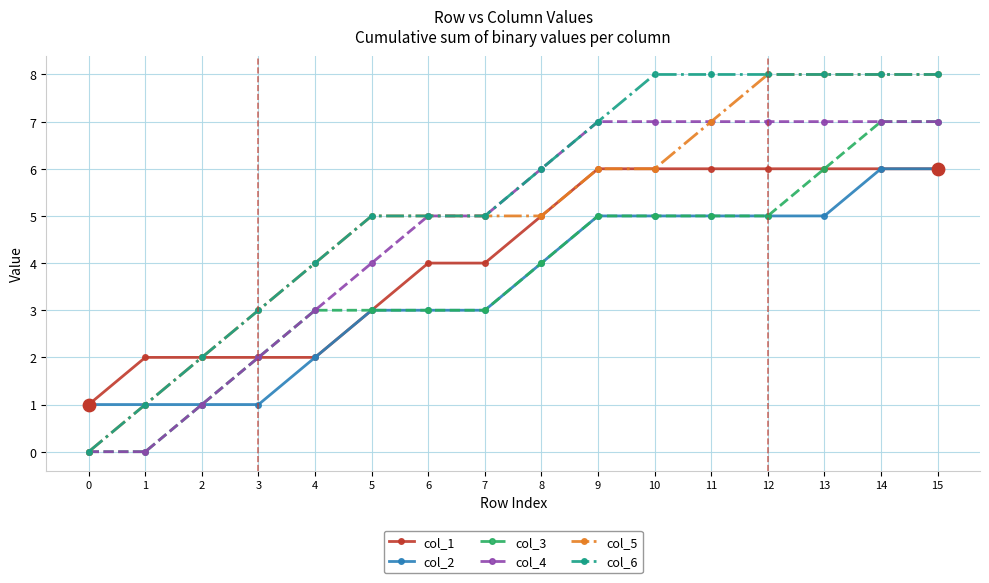

Is the value of col_4 at 5 greater than the value of col_2 at 1?

Yes